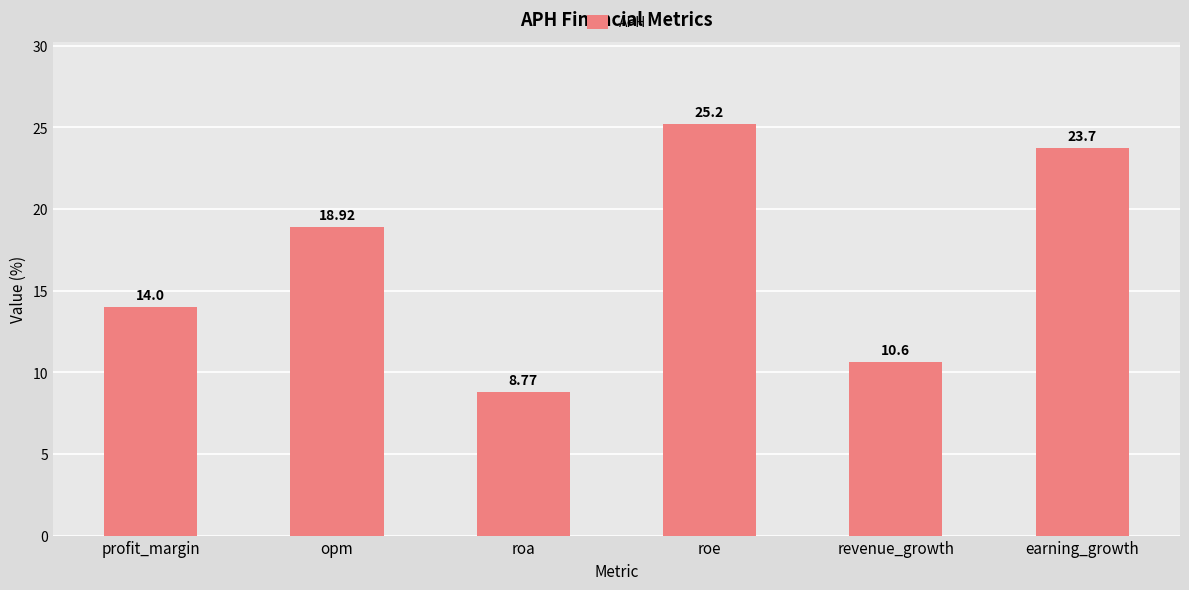

Rank the categories by value from lowest to highest.

roa, revenue_growth, profit_margin, opm, earning_growth, roe